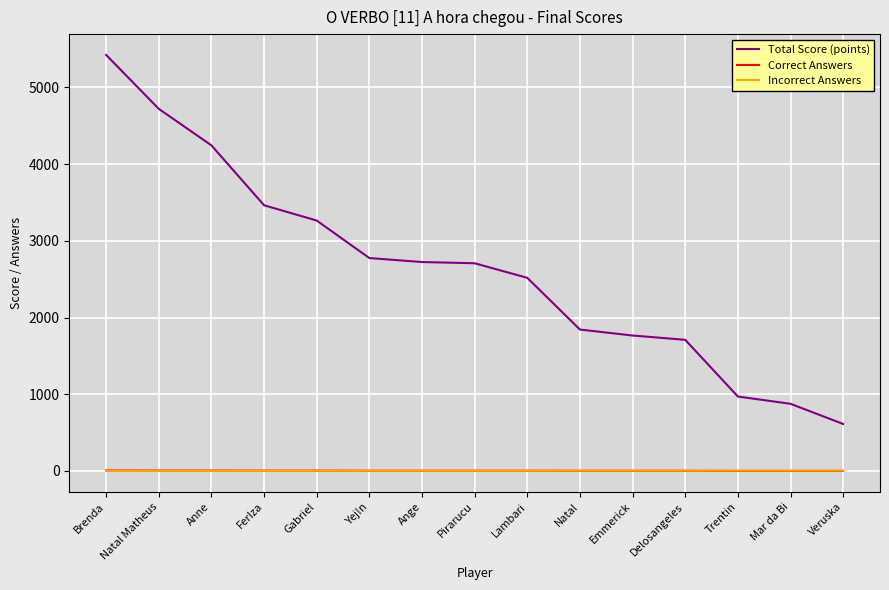

True or false: Total Score (points) and Correct Answers intersect in this chart.

False